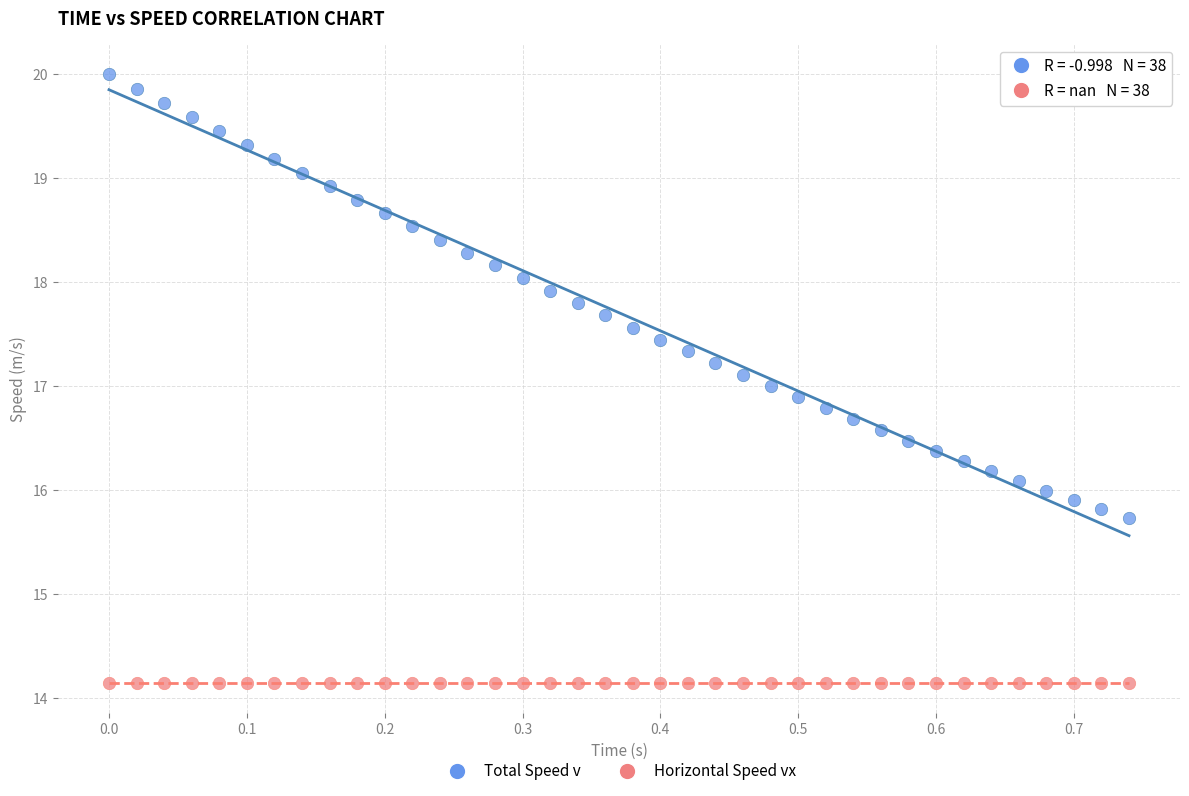

How many points are shown in the scatter plot?

76